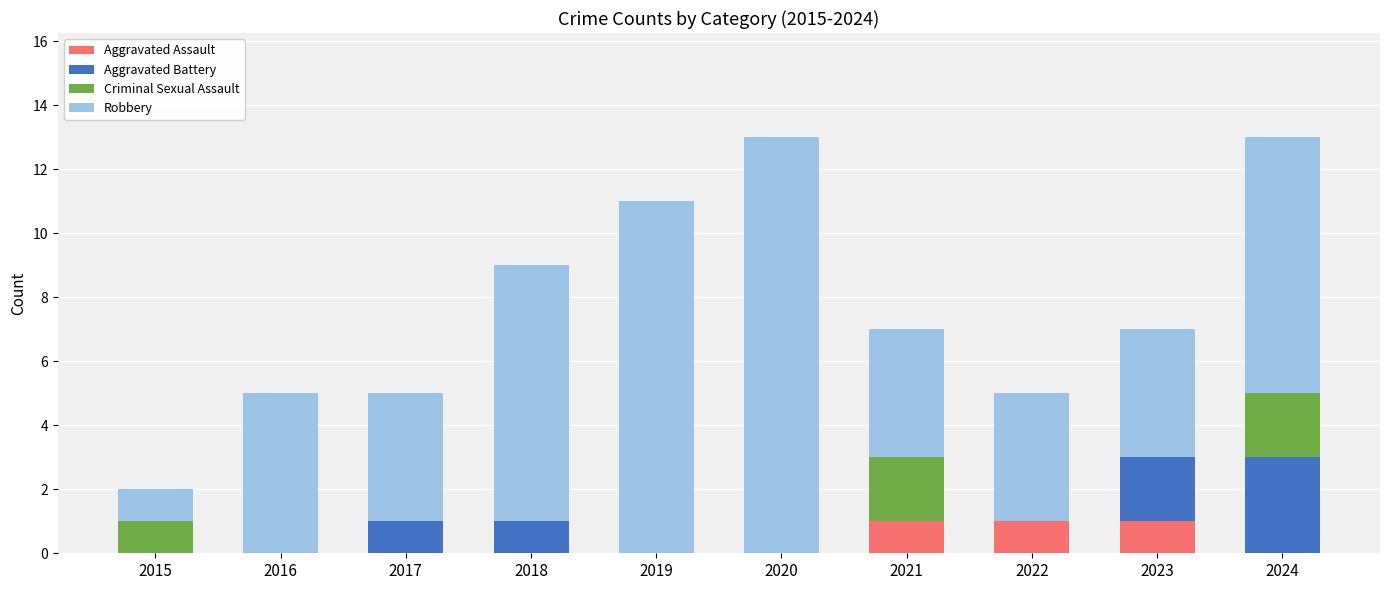

How many data points does each series have?

10